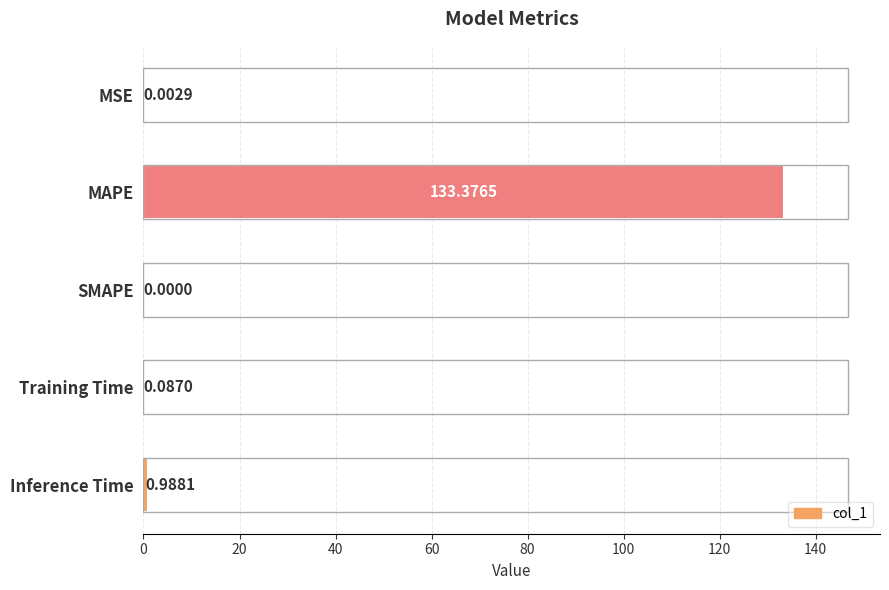

Which label corresponds to the largest value in the chart?

MAPE